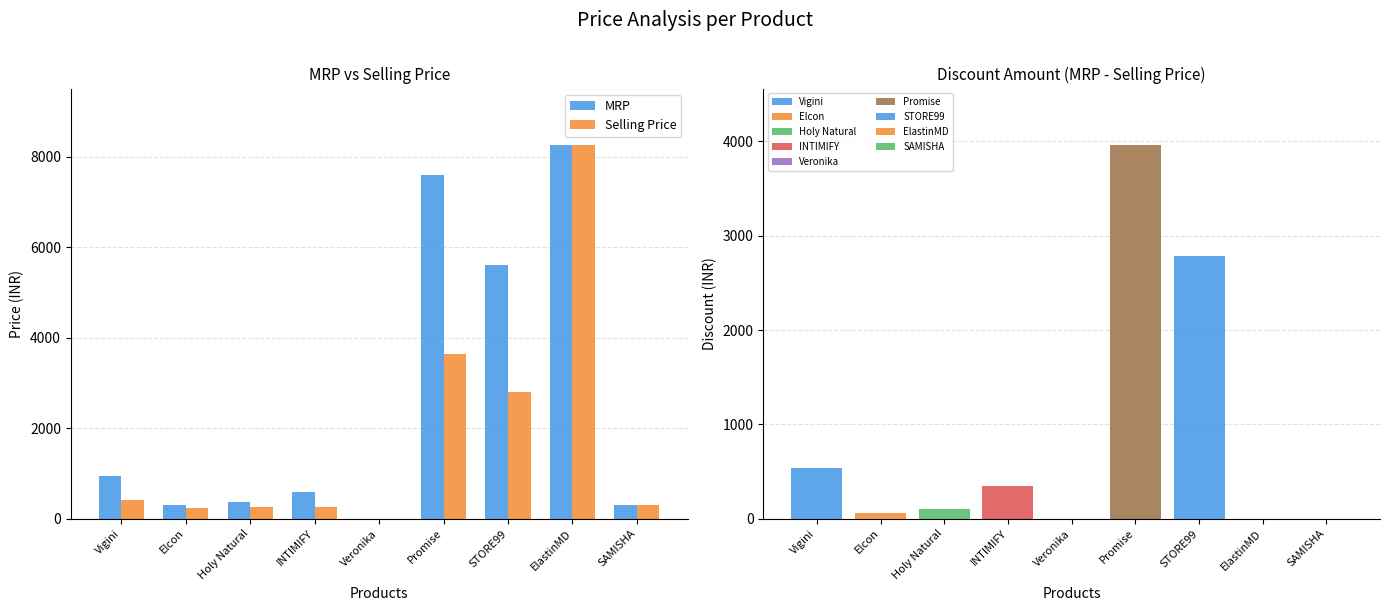

The MRP series shows 360 at Holy Natural. True or false?

True